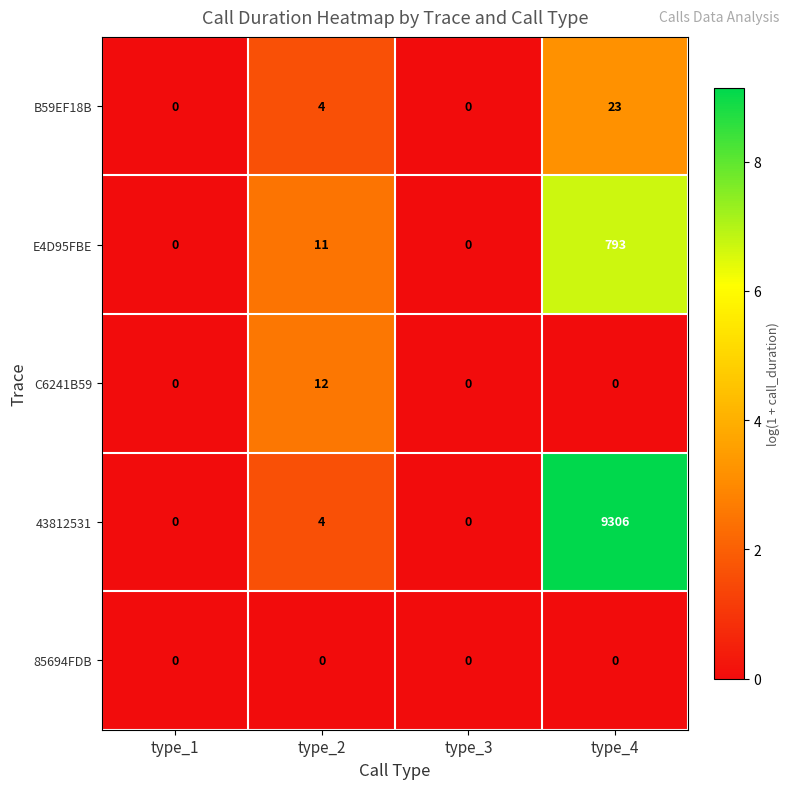

At which category is the sum across all series the highest?

type_4